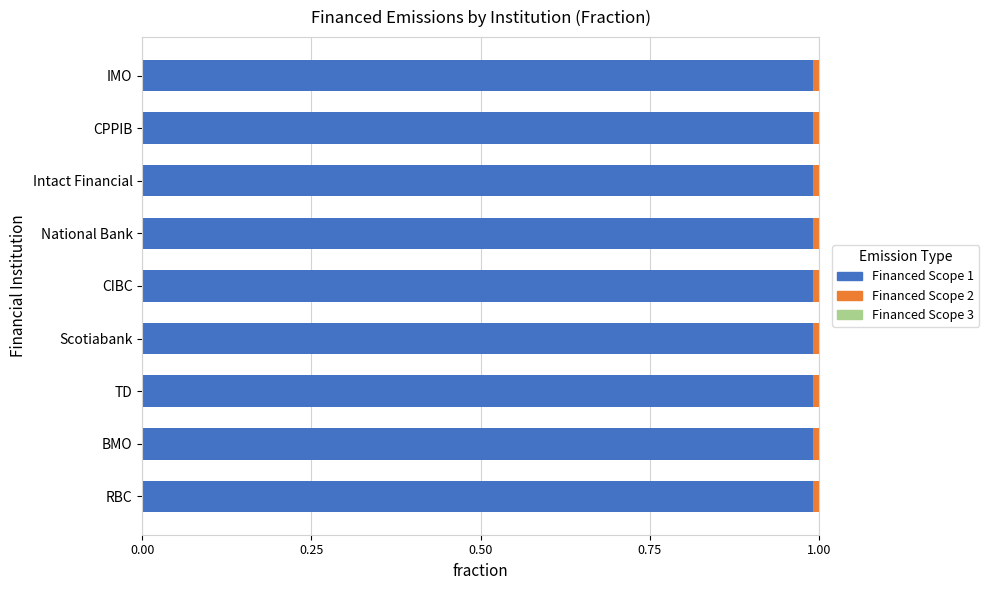

The Financed Scope 1 series shows 1.0 at TD. True or false?

True